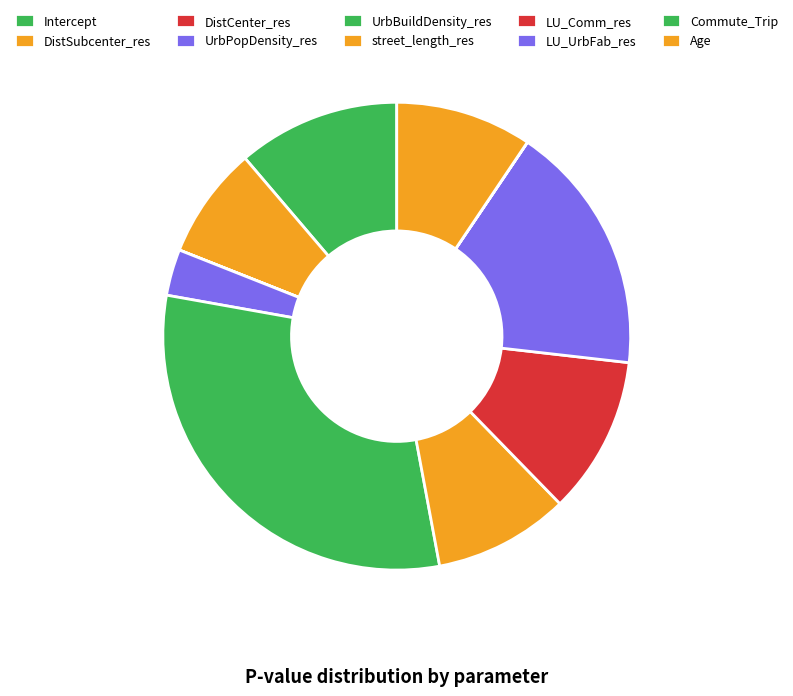

True or false: Age accounts for 9% of the total.

True